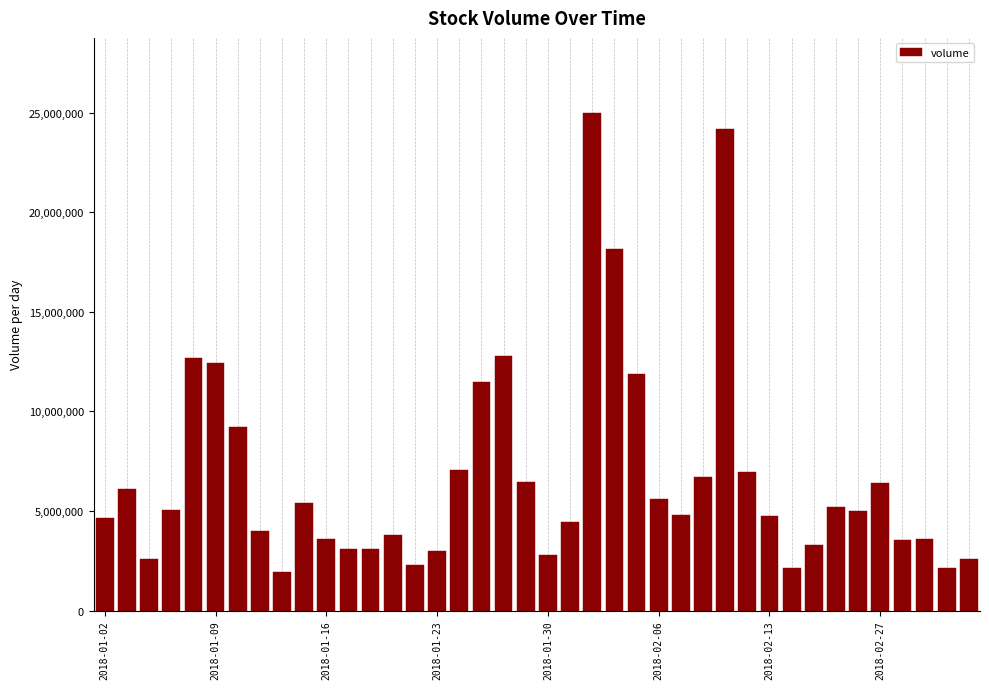

What is the maximum value shown in the chart?

25004520